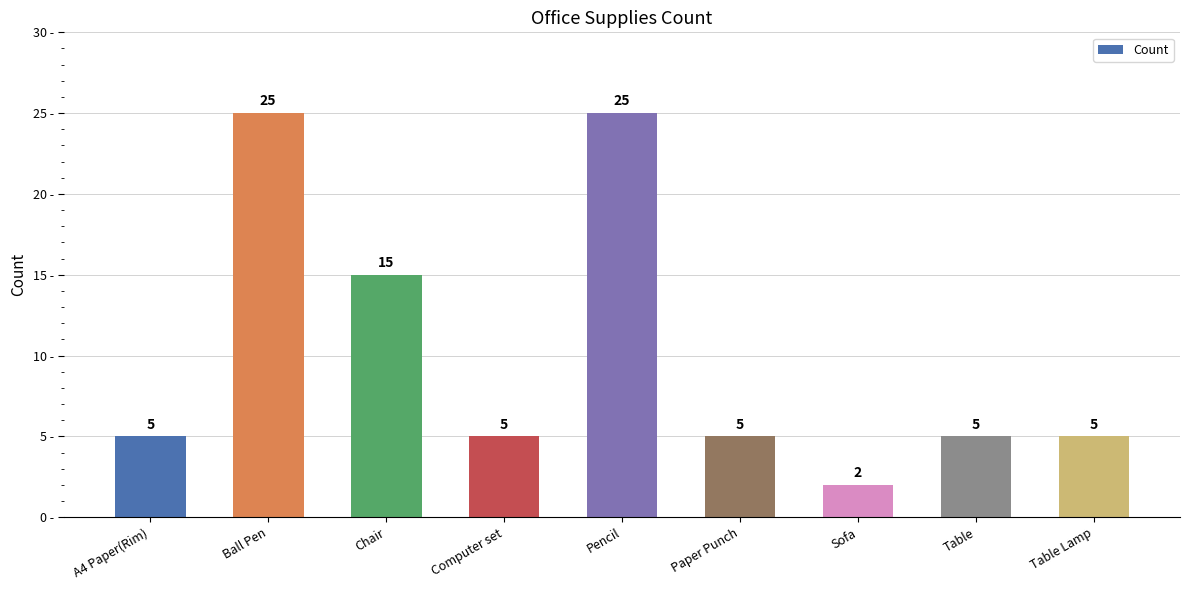

Reading right to left, list all the values displayed in this chart.

5	5	2	5	25	5	15	25	5